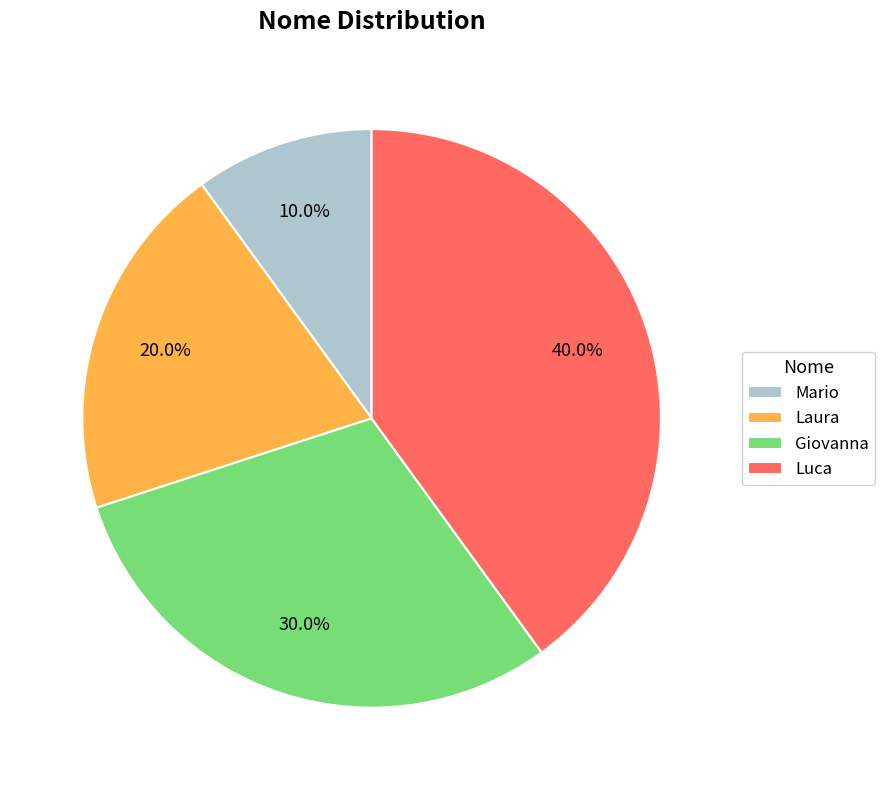

To the nearest percent, what is the difference between the Luca and Giovanna slice percentages?

10%